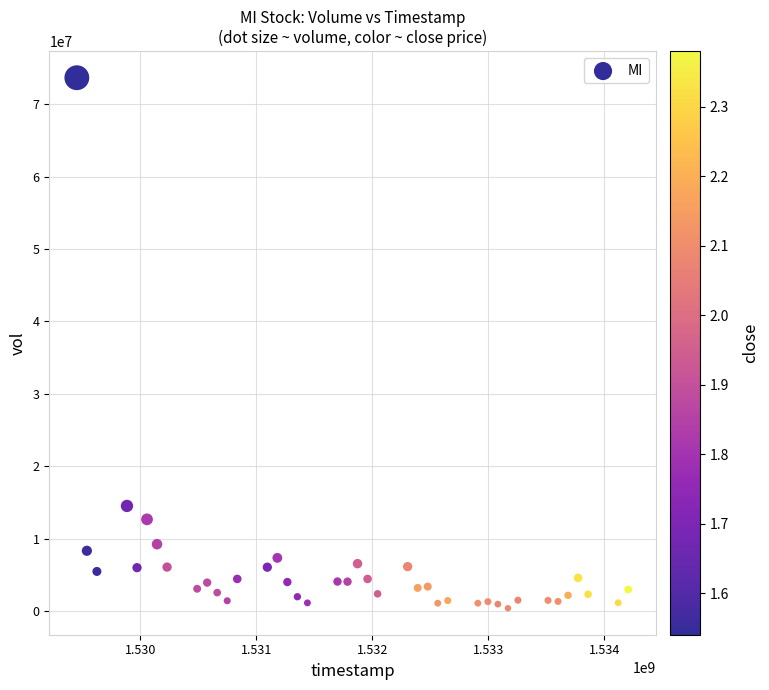

What Y value in the scatter plot is closest to 37033600?

14514900